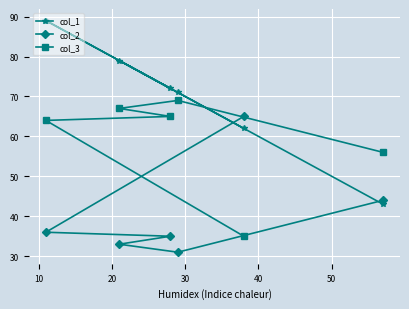

What is the average value of the col_3 series?

59